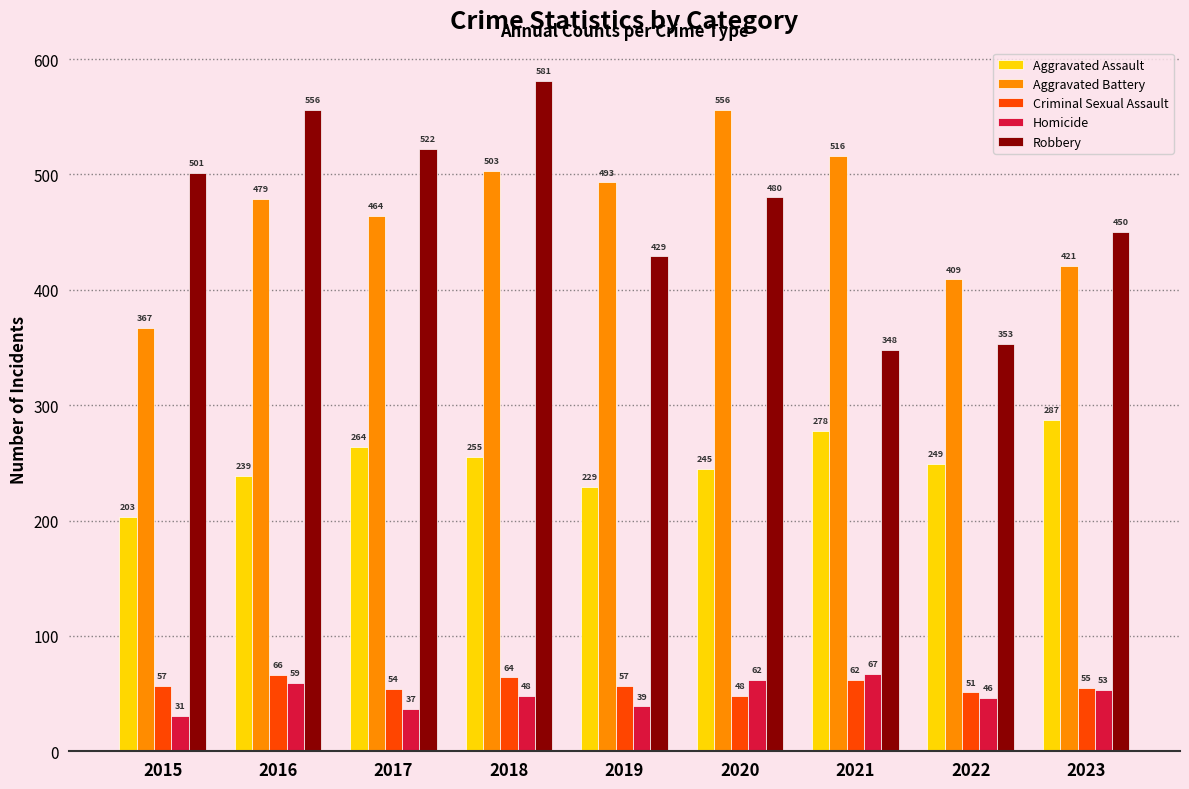

How many bars are there in each group?

5